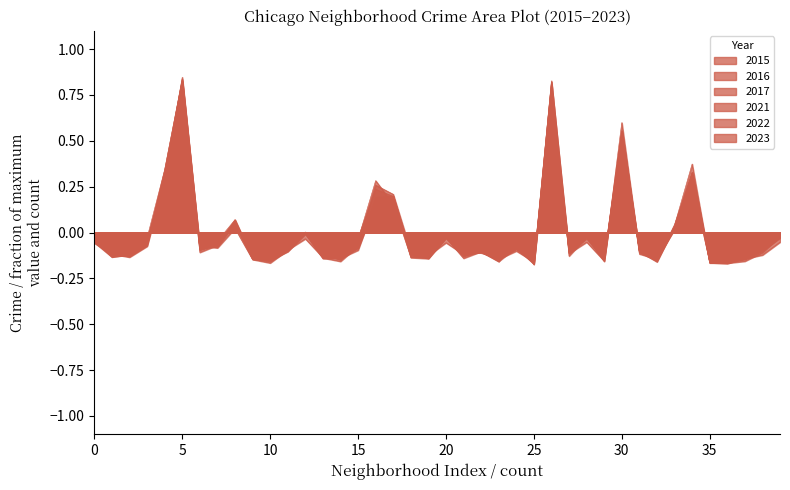

Count the number of categories in the chart.

40